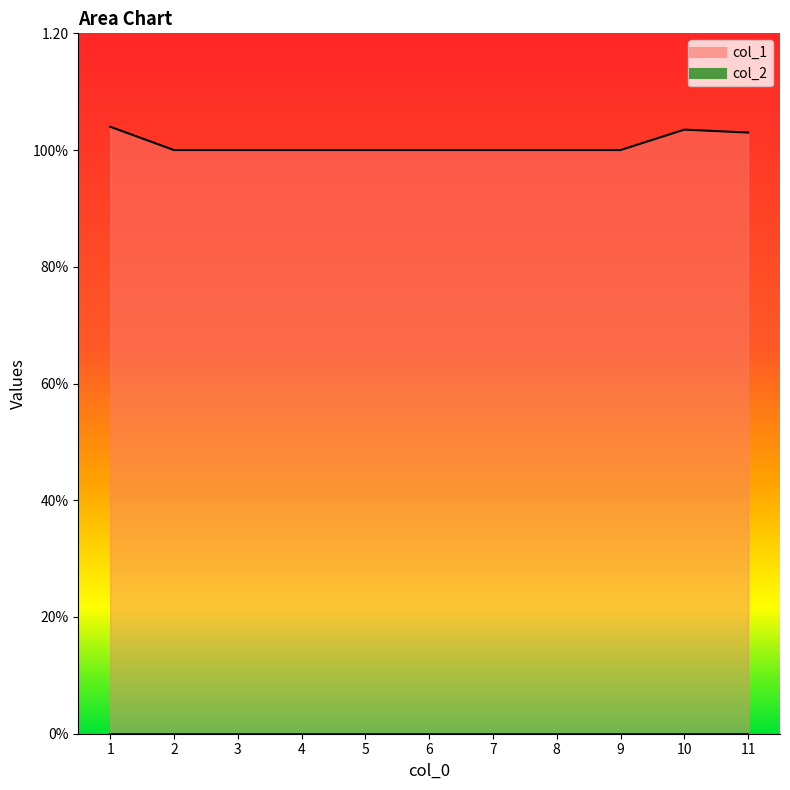

How many data points does each series have?

11